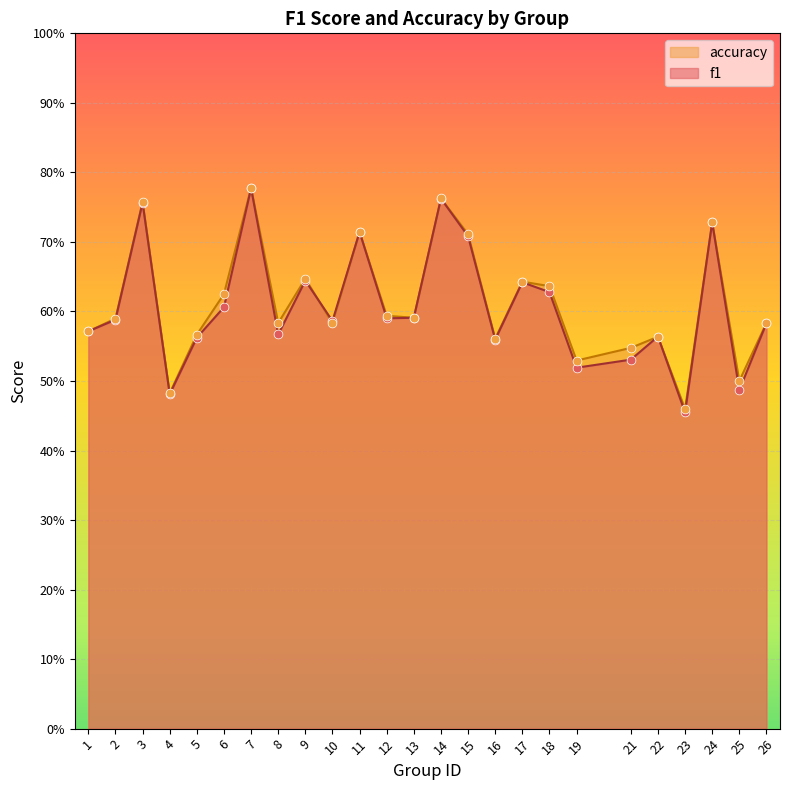

Which series has the widest spread of Y values?

f1